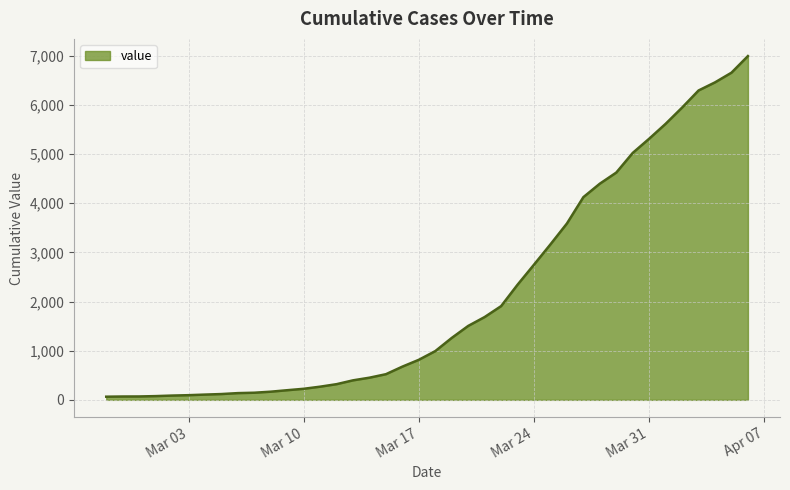

What is the difference between the maximum and minimum values?

6930